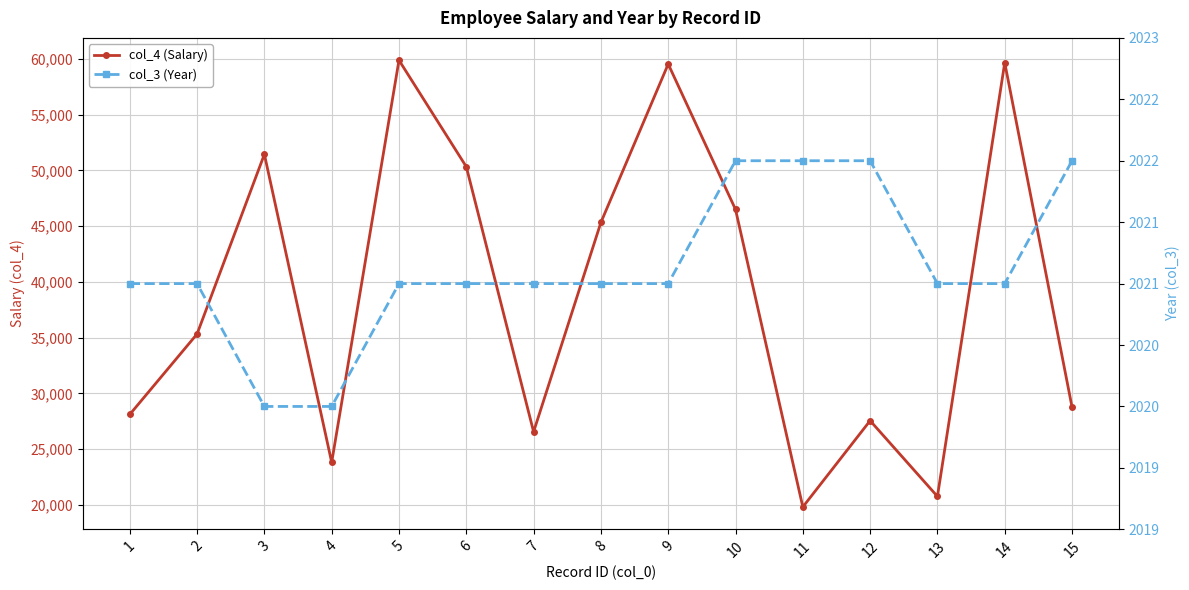

What is the difference between the highest and lowest values at 14?

57639